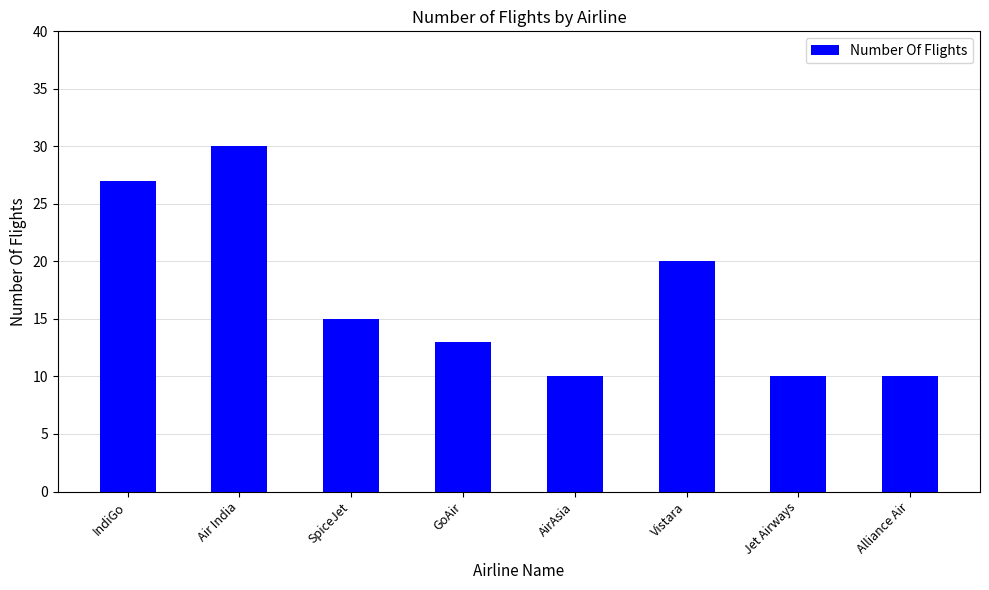

At which label is the value closest to 20?

Vistara